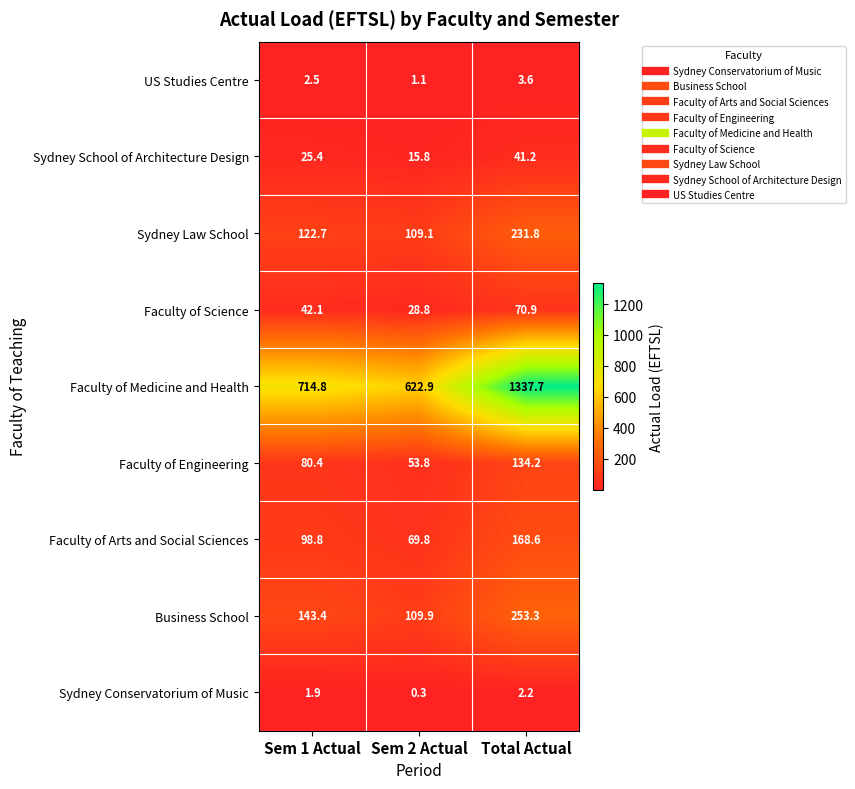

What is the total value across all series at Sem 1 Actual?

1232.0